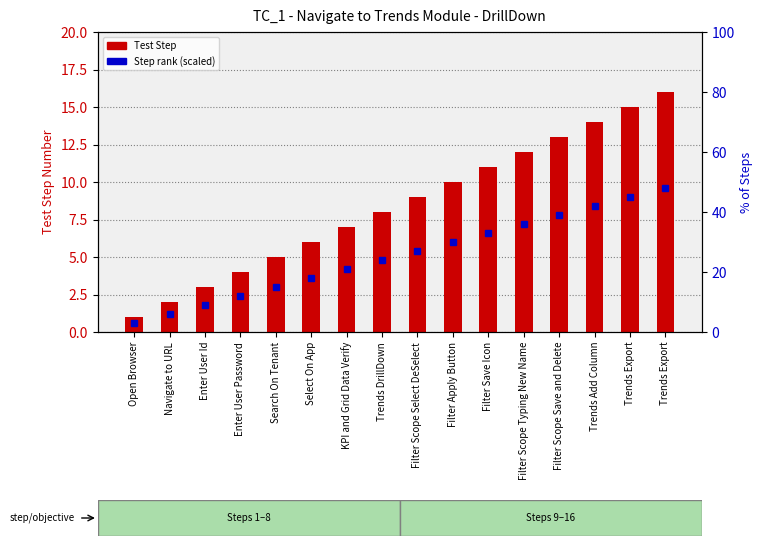

What is the total value across all series at Enter User Id?

4.8